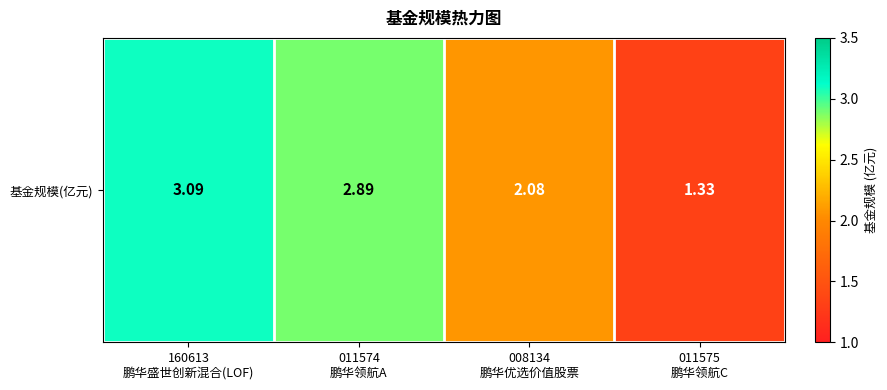

The chart shows a value of 1.3 at 011575
鹏华领航C. True or false?

True